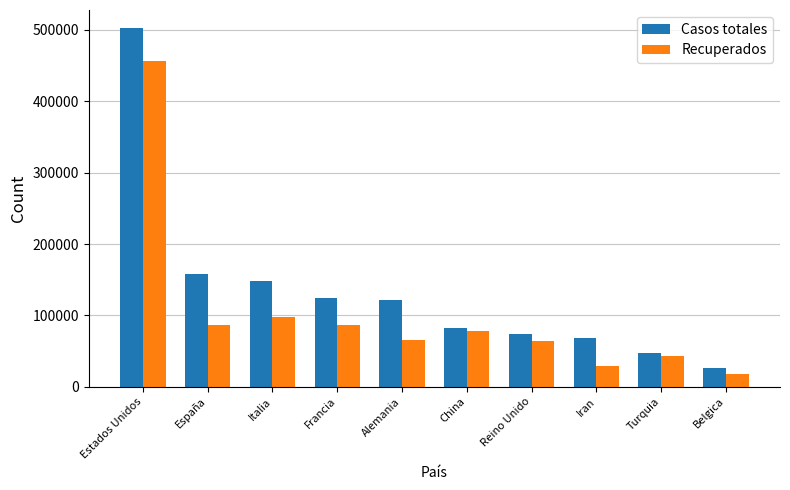

At China, list the series in order from smallest to largest.

Recuperados, Casos totales